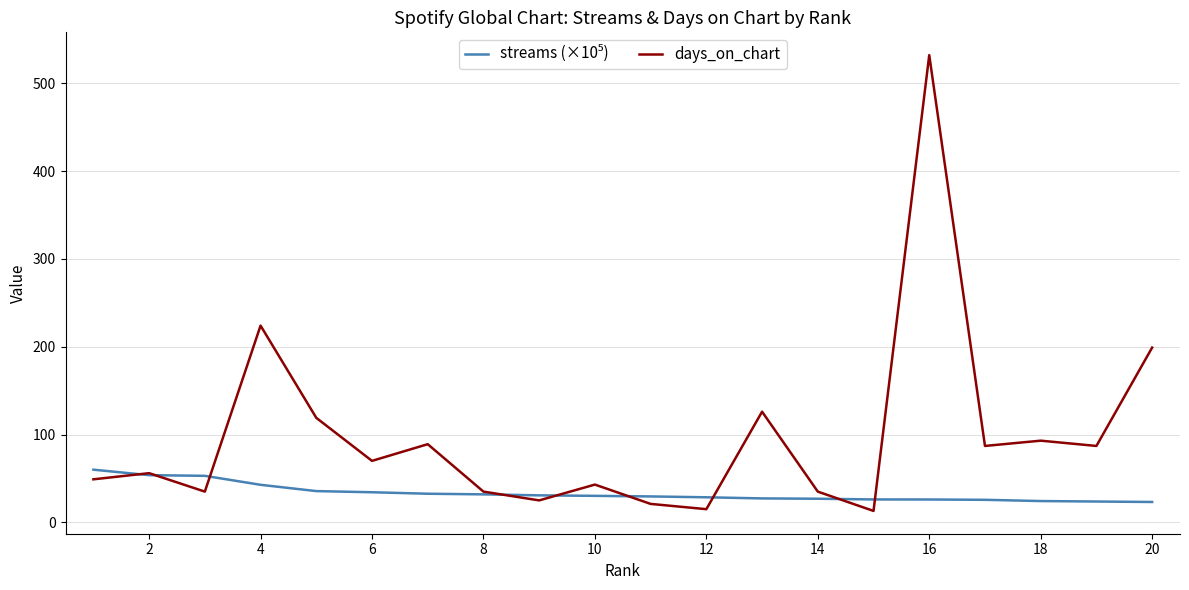

At how many categories does at least one series exceed 406?

1